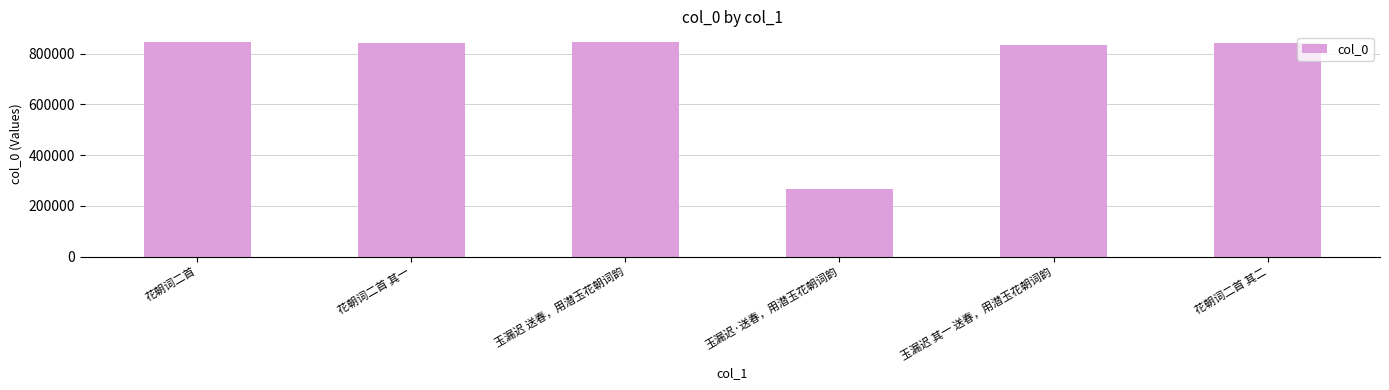

What is the label of the 1st bar from the right?

花朝词二首 其二